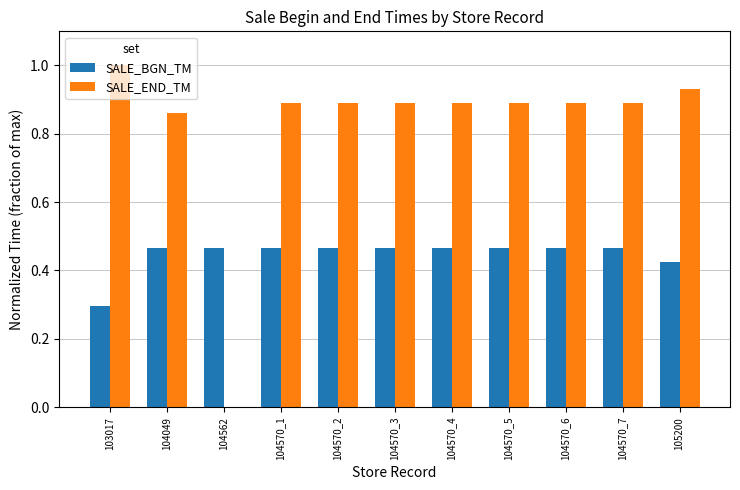

How many data points does each series have?

11